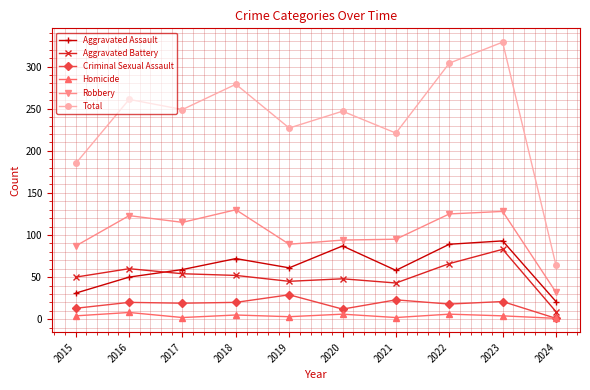

In Aggravated Battery, how many points are higher than both neighbors (excluding endpoints)?

3